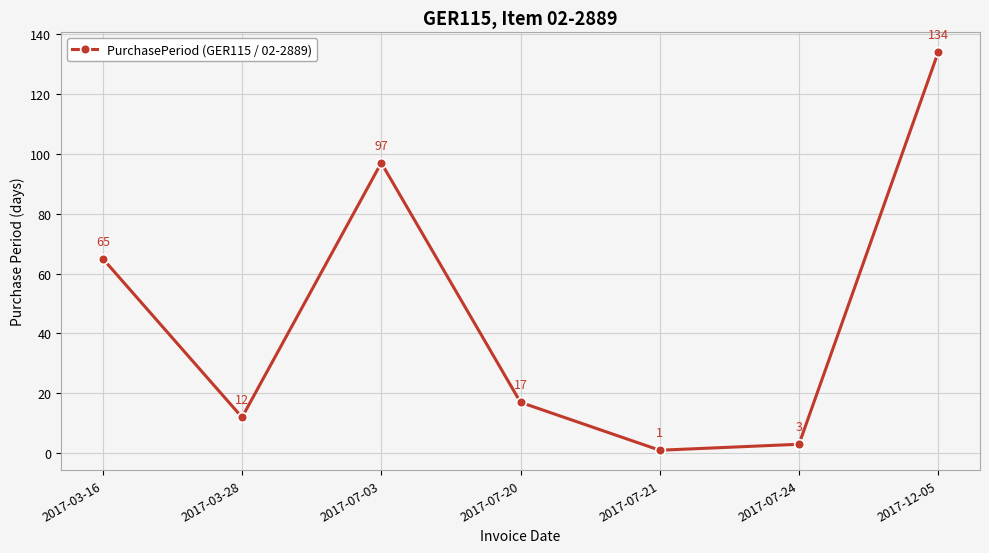

Which label corresponds to the largest value in the chart?

2017-12-05